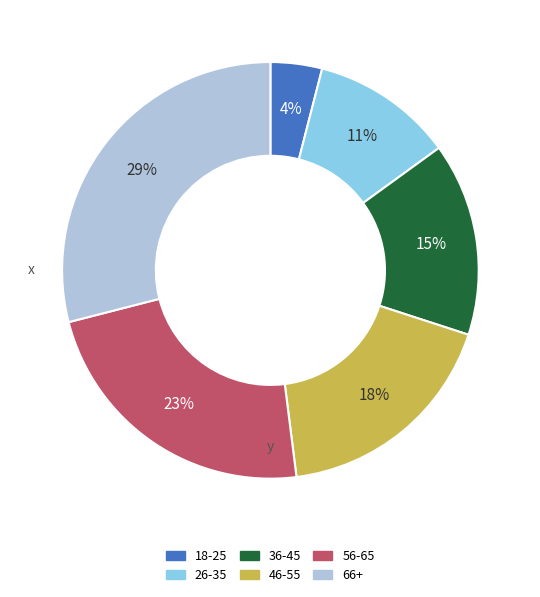

The 36-45 slice represents 15% of the pie. True or false?

True